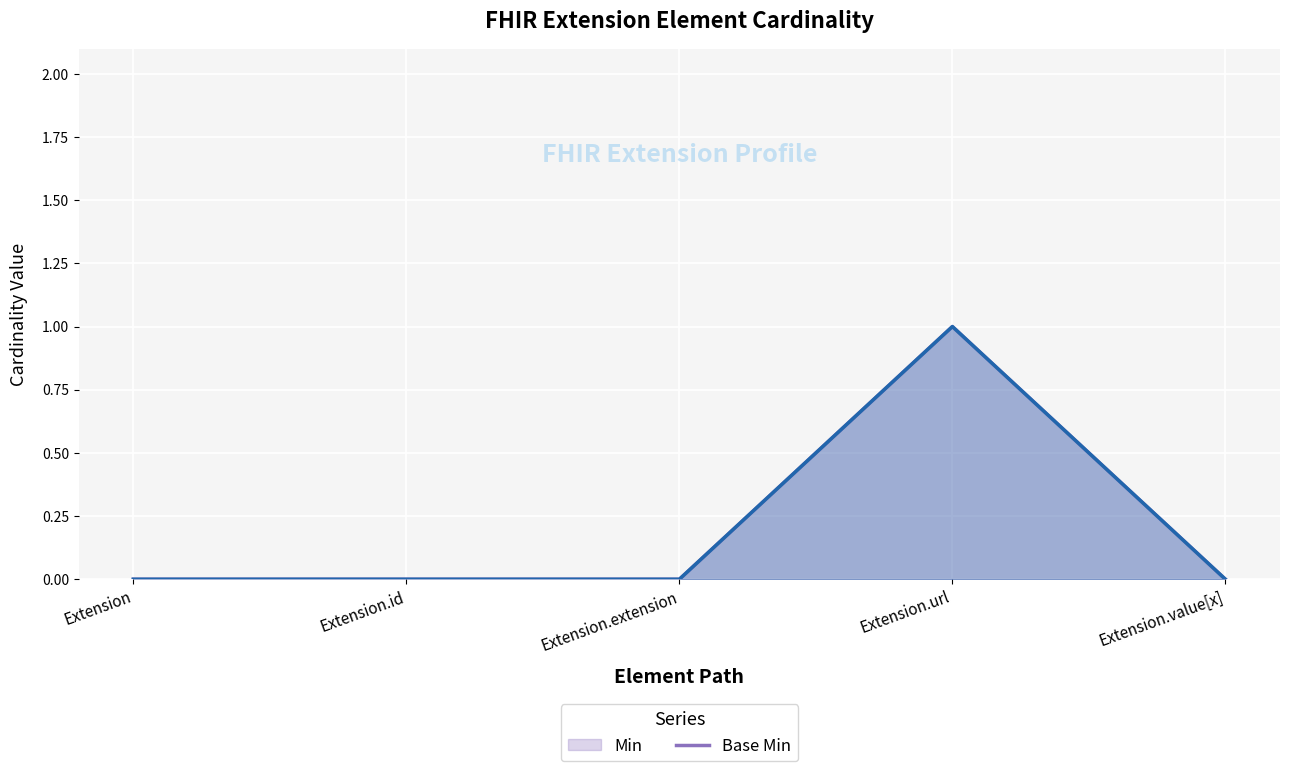

How many positive values does the Base Min (line) series have?

1